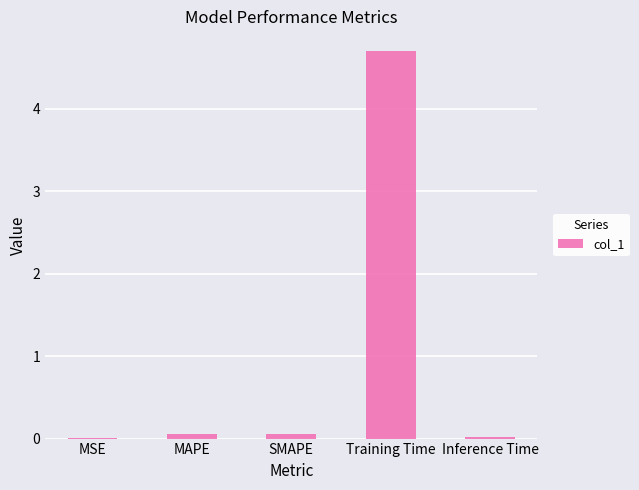

True or false: the data shows 2.1 at Training Time.

False